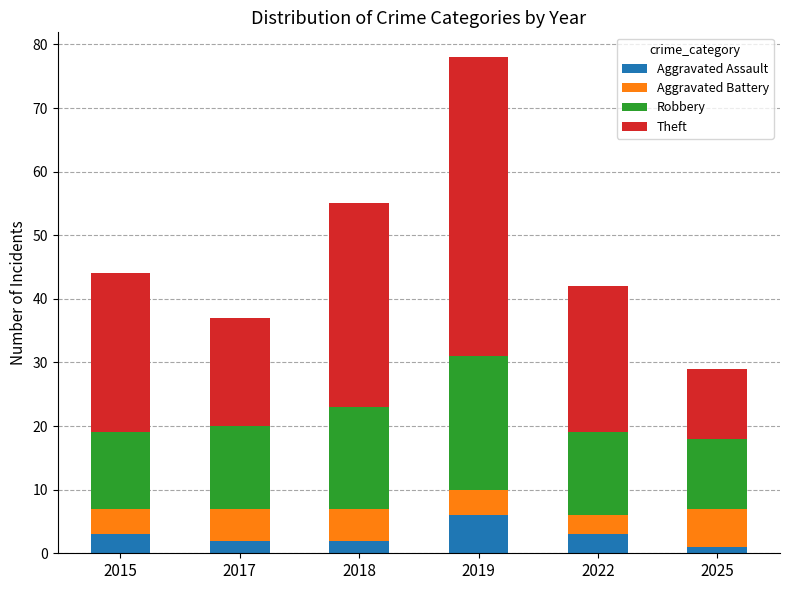

What is the average value of the Aggravated Assault series?

3